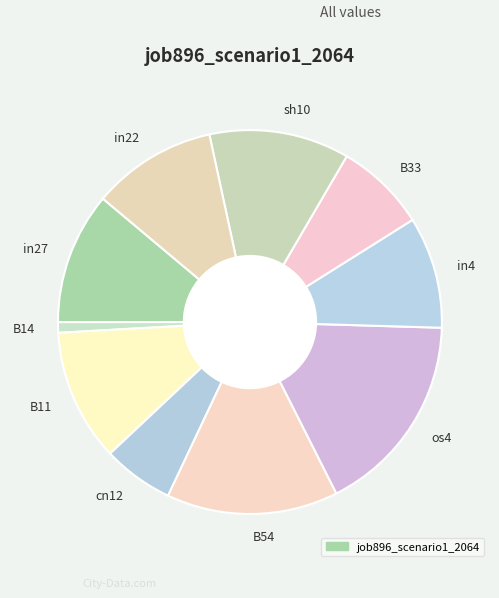

Which slice is the largest?

os4